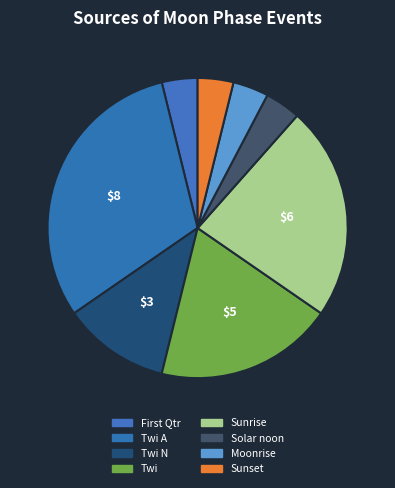

How many segments does this pie chart have?

8